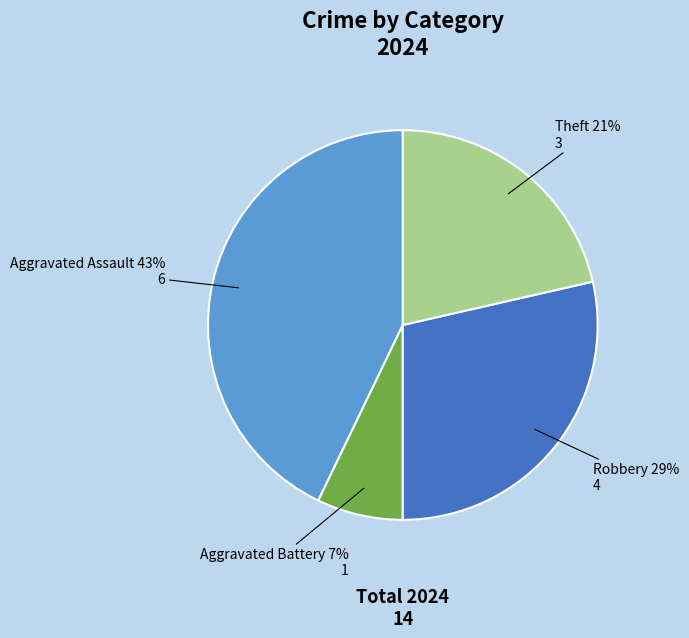

Between Aggravated Assault and Robbery, which is larger?

Aggravated Assault